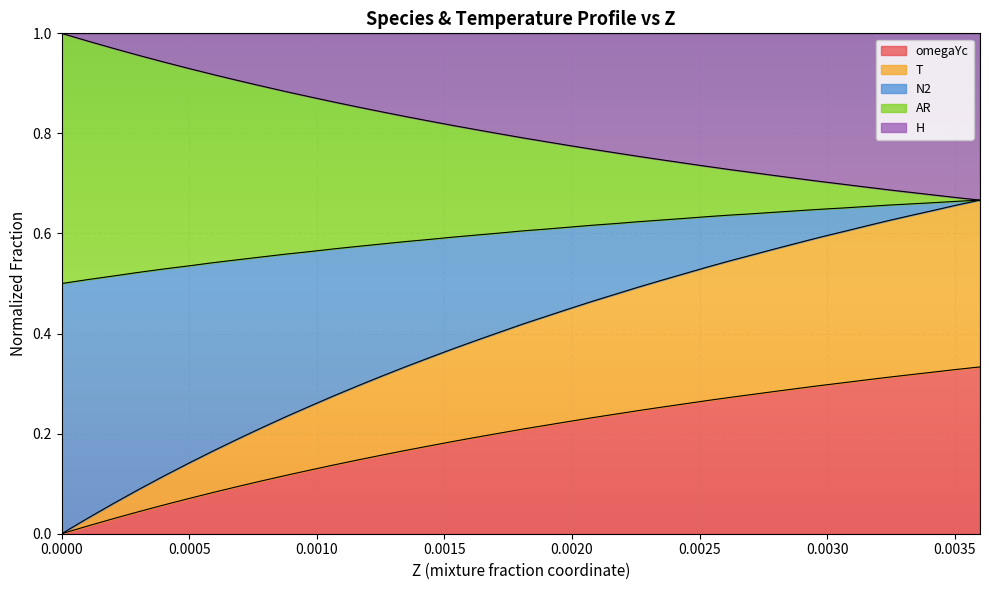

Does the chart display data point markers on the line(s)?

No